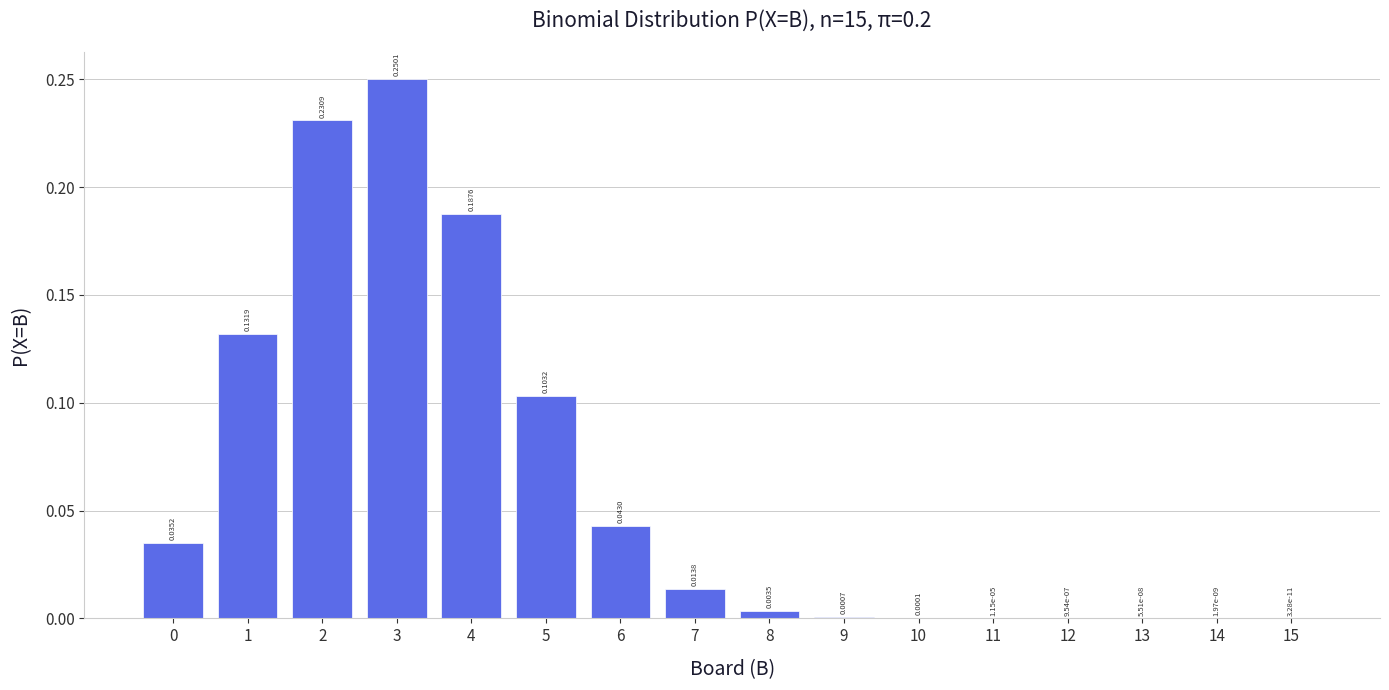

Between 9 and 7, which is larger?

7